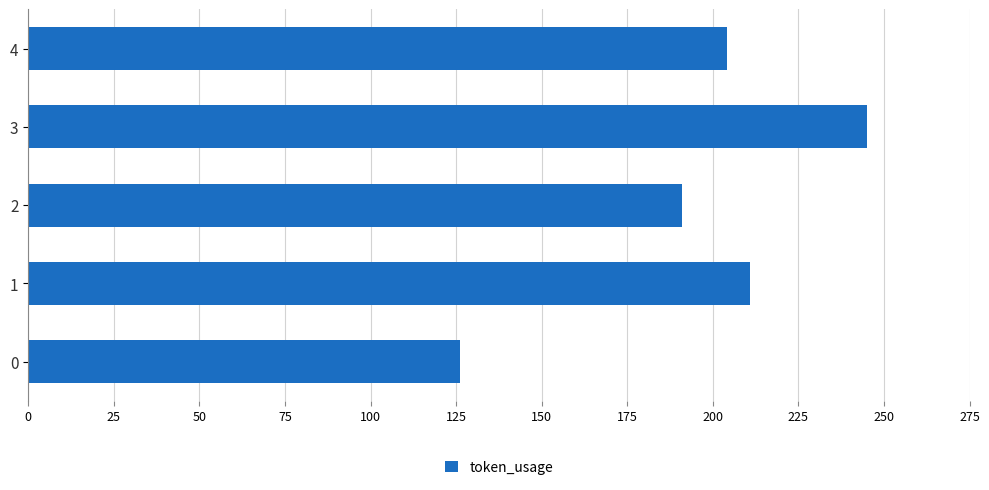

How many bars are there in total?

5